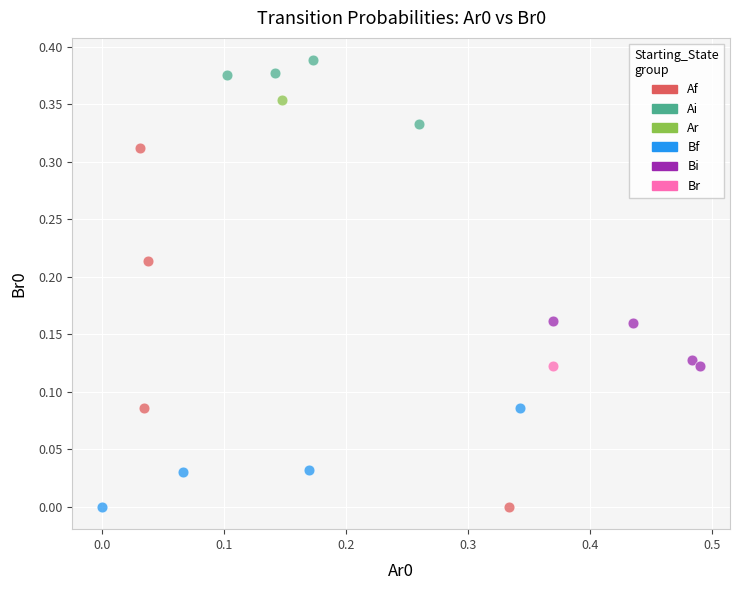

What are all the series names shown in the legend?

Af, Ai, Ar, Bf, Bi, Br